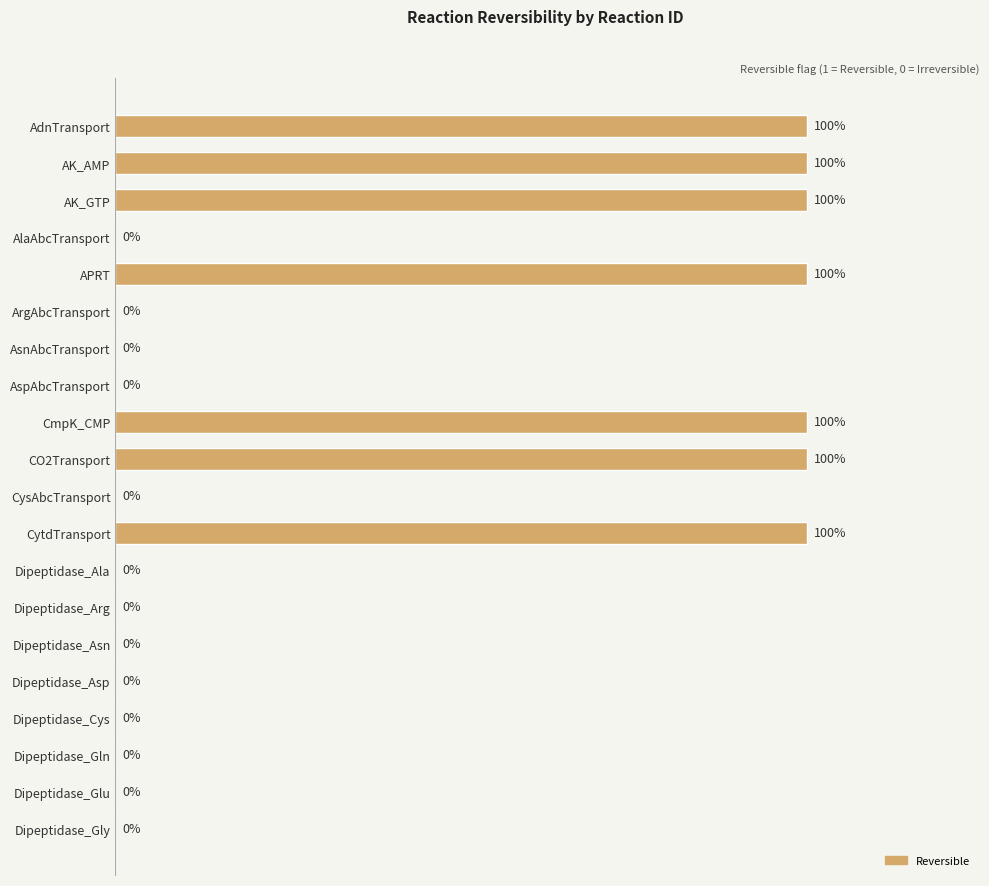

Between AspAbcTransport and AK_GTP, which is larger?

AK_GTP